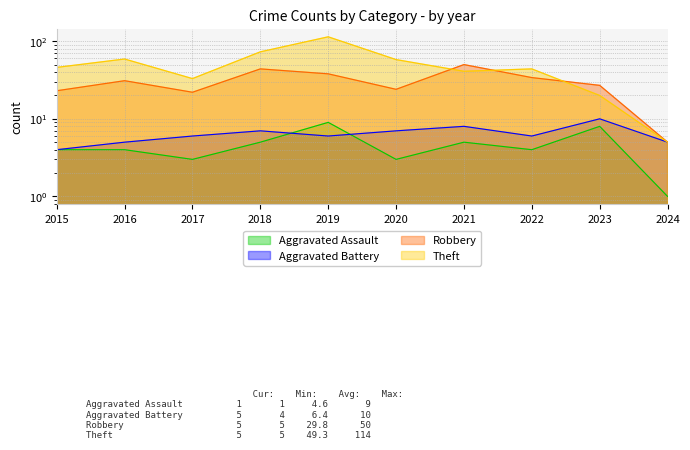

Reading left to right, list all the values displayed in this chart.

Aggravated Assault: 4	4	3	5	9	3	5	4	8	1
Aggravated Battery: 4	5	6	7	6	7	8	6	10	5
Robbery: 23	31	22	44	38	24	50	34	27	5
Theft: 46	59	33	73	114	58	41	44	20	5